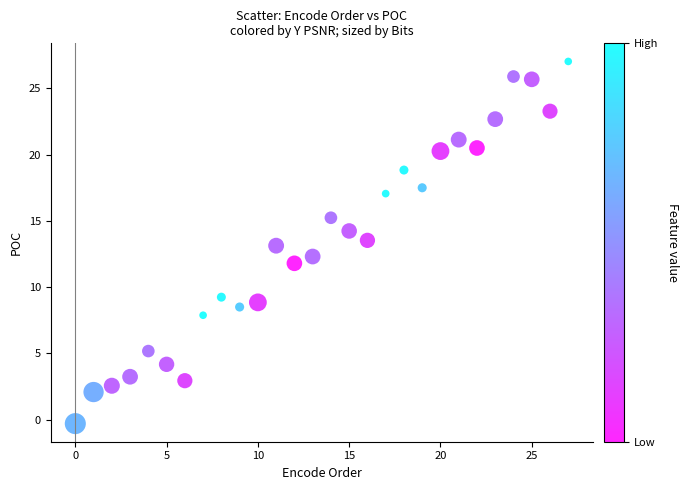

What is the range of Y values (max minus min)?

27.3